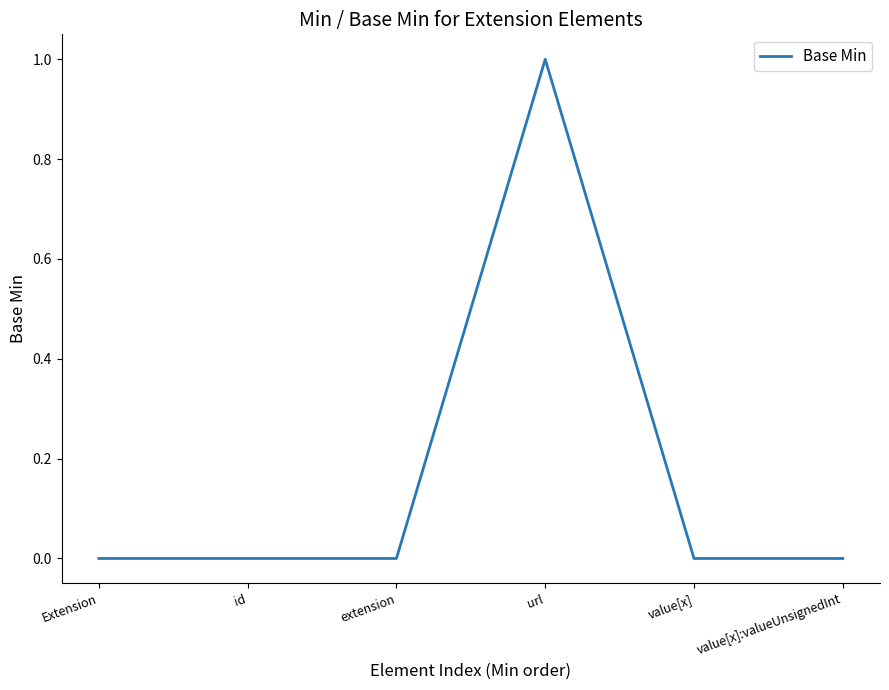

True or false: the data shows 0 at id.

True